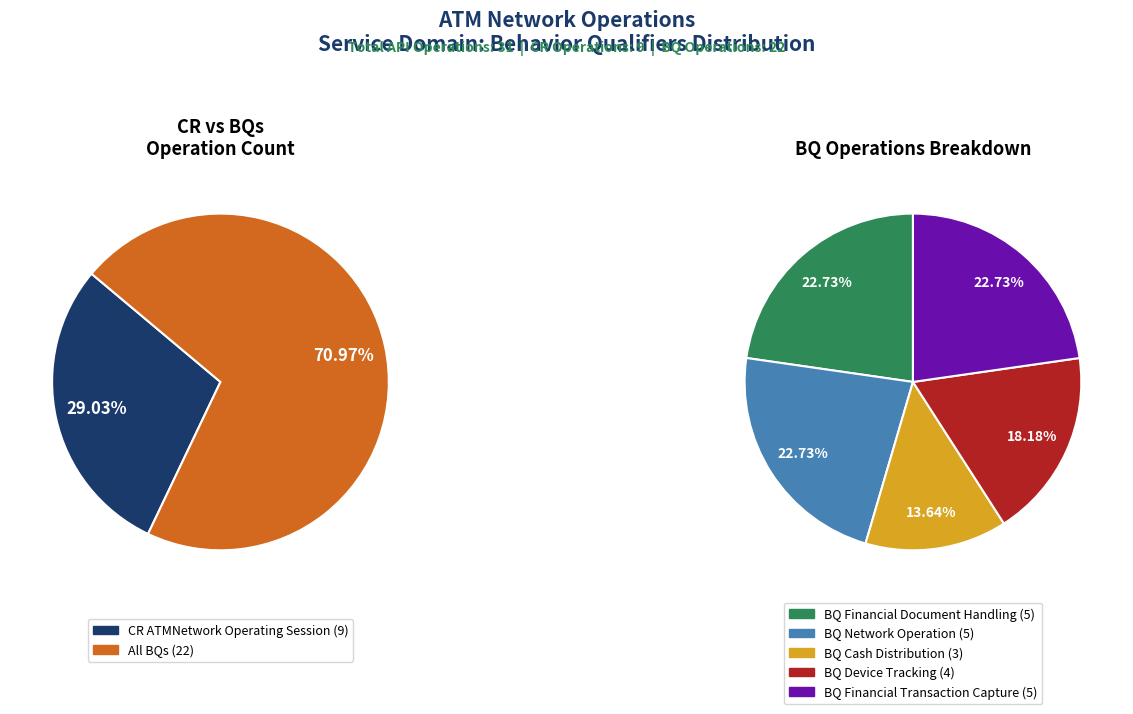

Does any single category account for the majority?

No